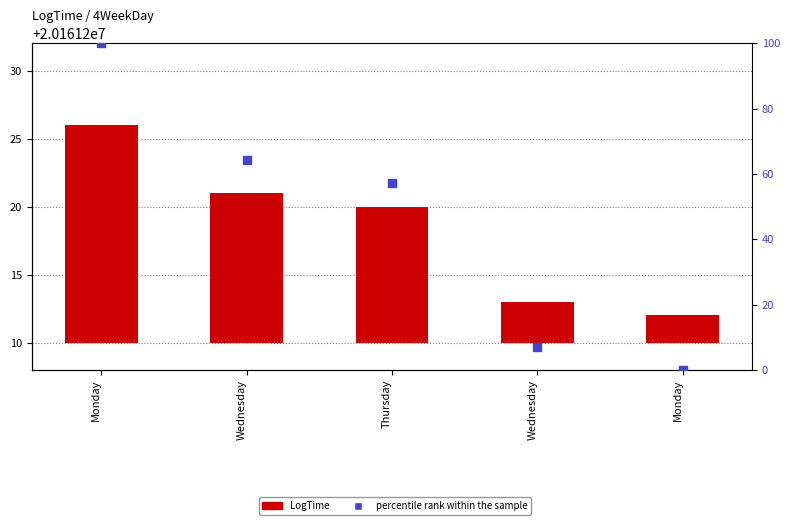

What are all the series names shown in the legend?

LogTime, percentile rank within the sample